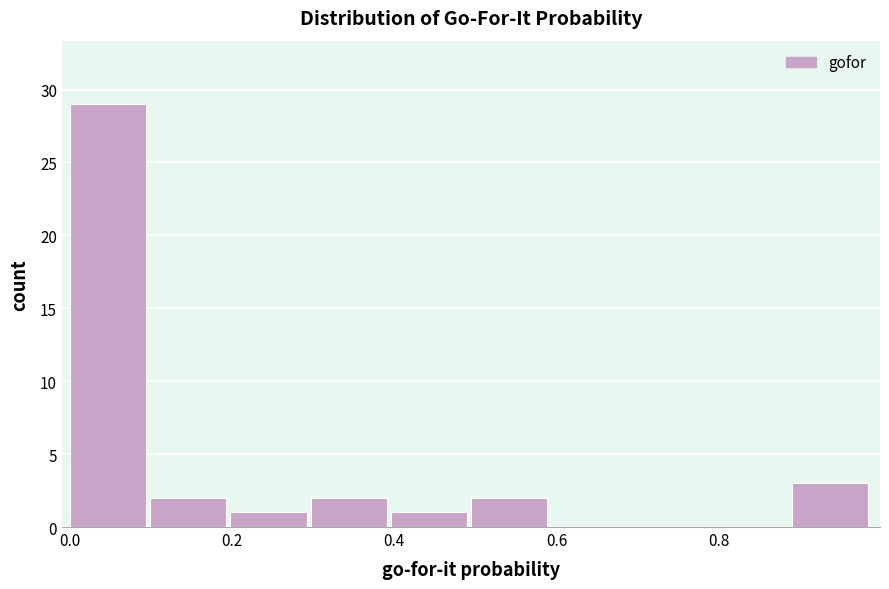

Which range on the x-axis has the tallest bar?

0.00 to 0.10